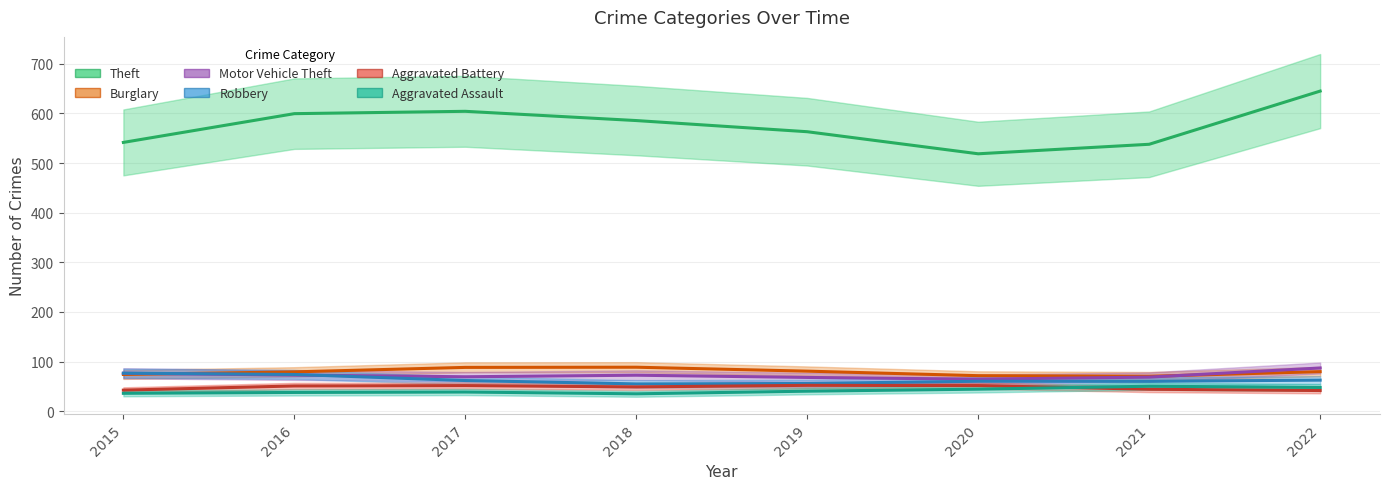

How many interior local peaks does the Motor Vehicle Theft series have?

2